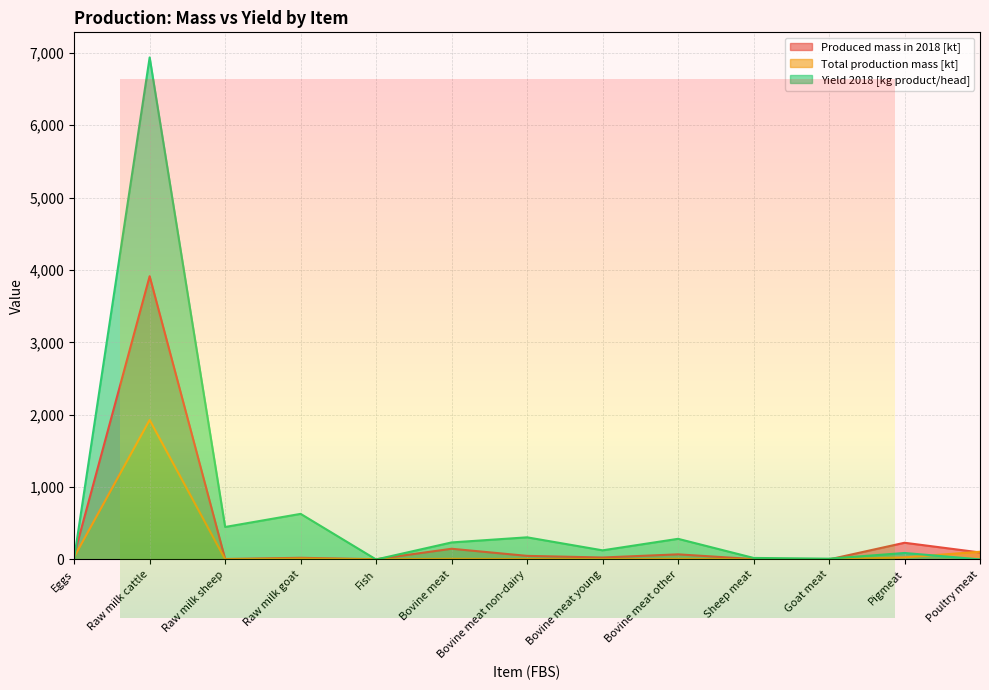

In Total production mass [kt], how many points are lower than both neighbors (excluding endpoints)?

4